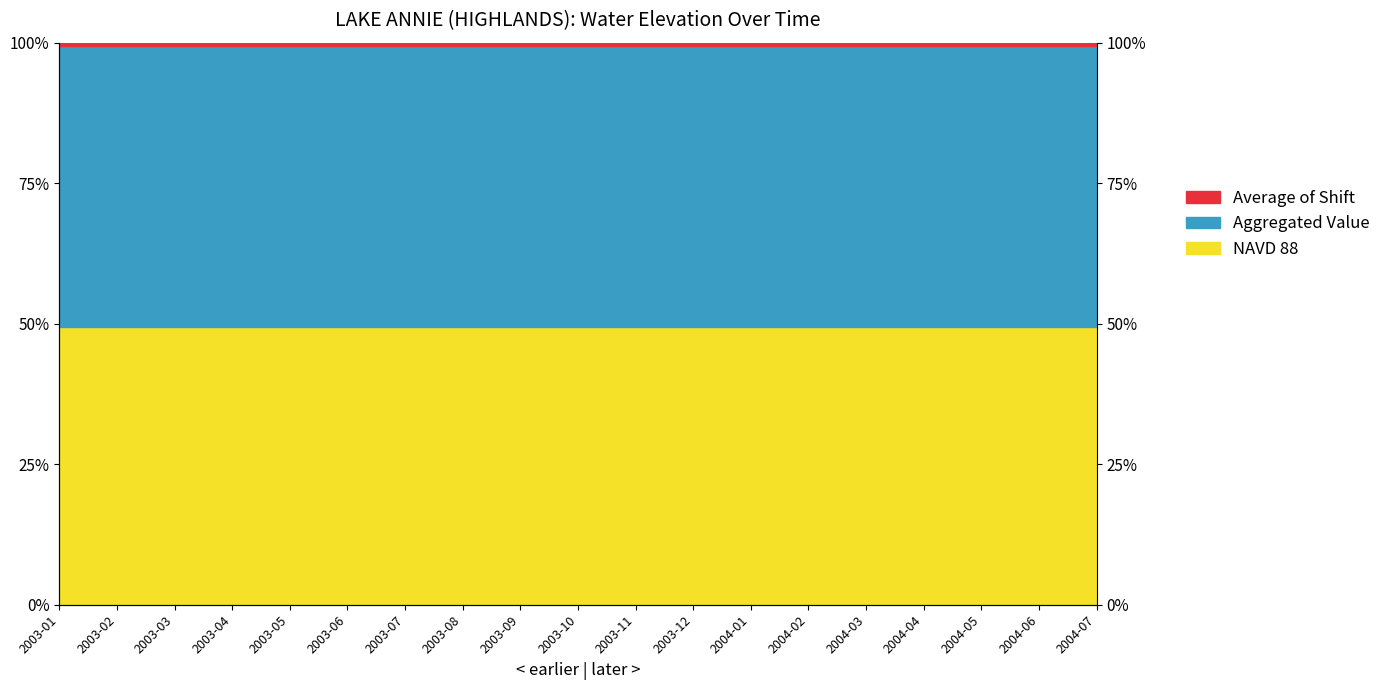

The value of NAVD 88 at 2003-12 is 49.5. True or false?

True